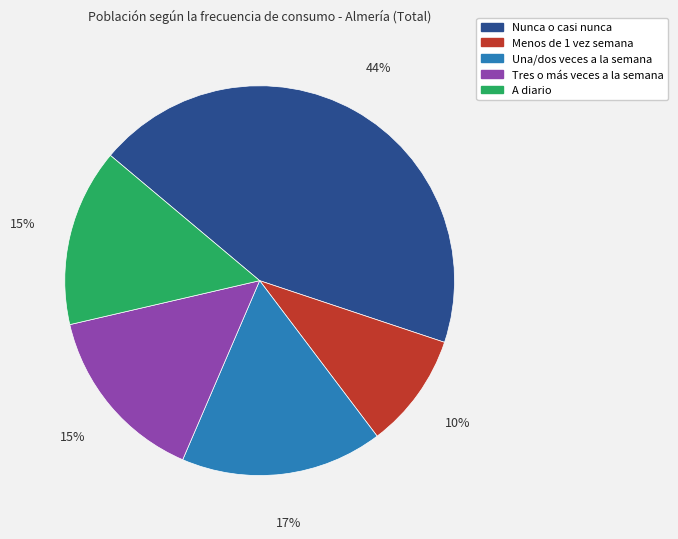

To the nearest percent, what is the difference between the largest and smallest slice percentages?

34%